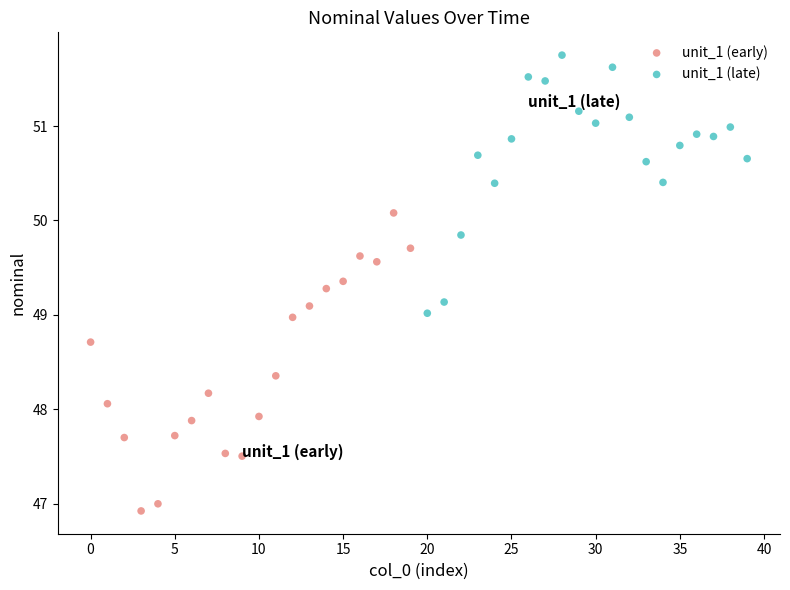

Which series contains the highest Y value?

unit_1 (late)